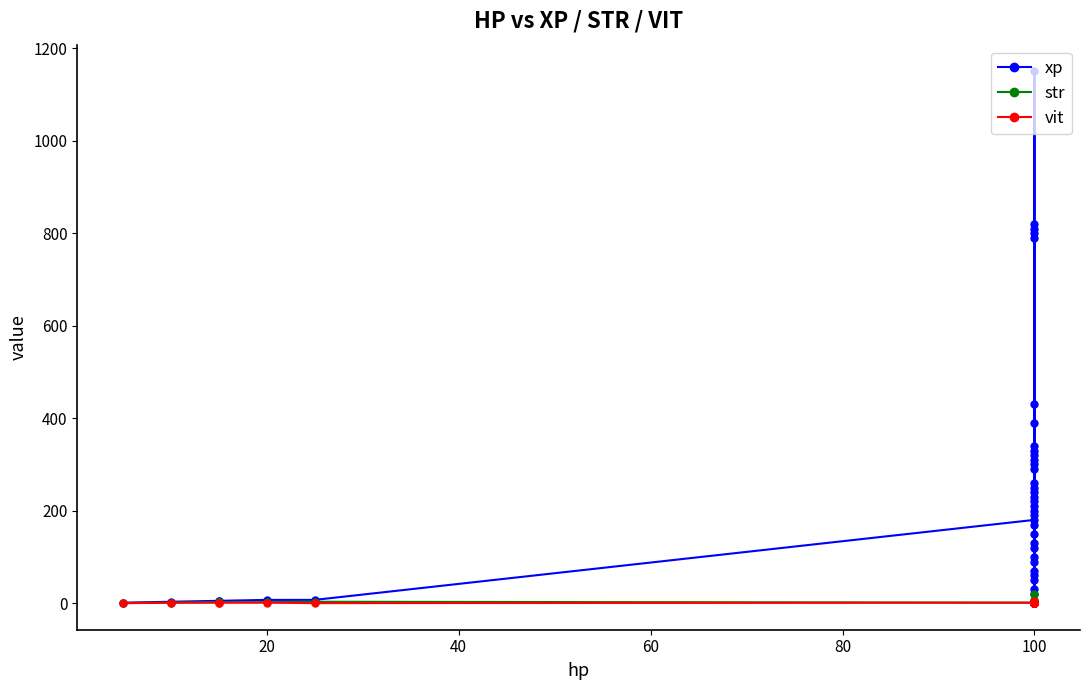

What is the sum of all xp values?

10078